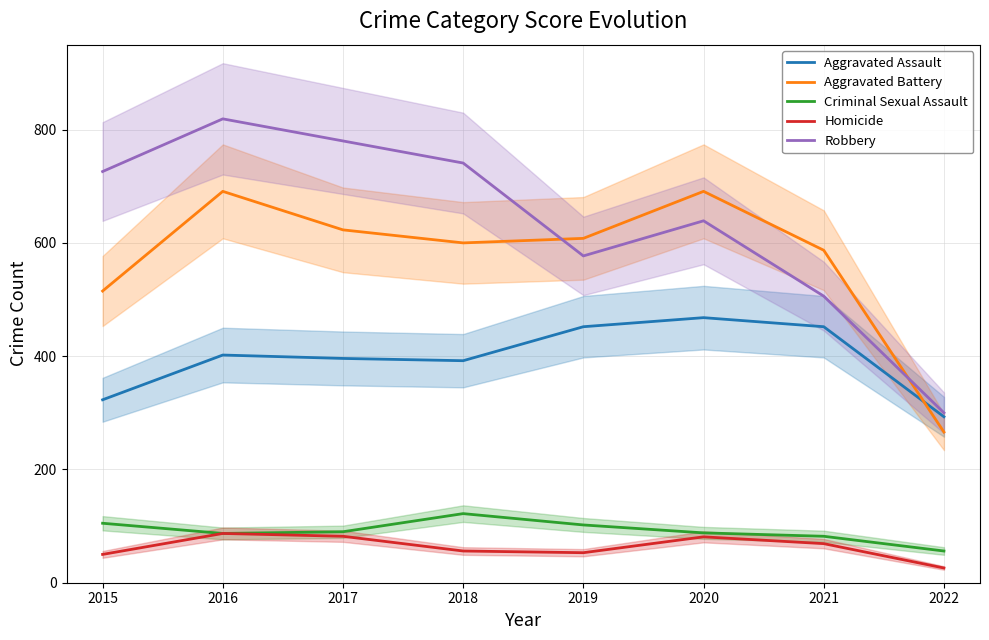

Reading right to left, what are all the values shown in this chart?

Aggravated Assault: 293	452	468	452	392	396	402	323
Aggravated Battery: 266	587	691	608	600	623	691	515
Criminal Sexual Assault: 56	82	88	102	122	90	87	105
Homicide: 26	69	81	53	56	82	87	50
Robbery: 300	506	639	577	741	780	819	726